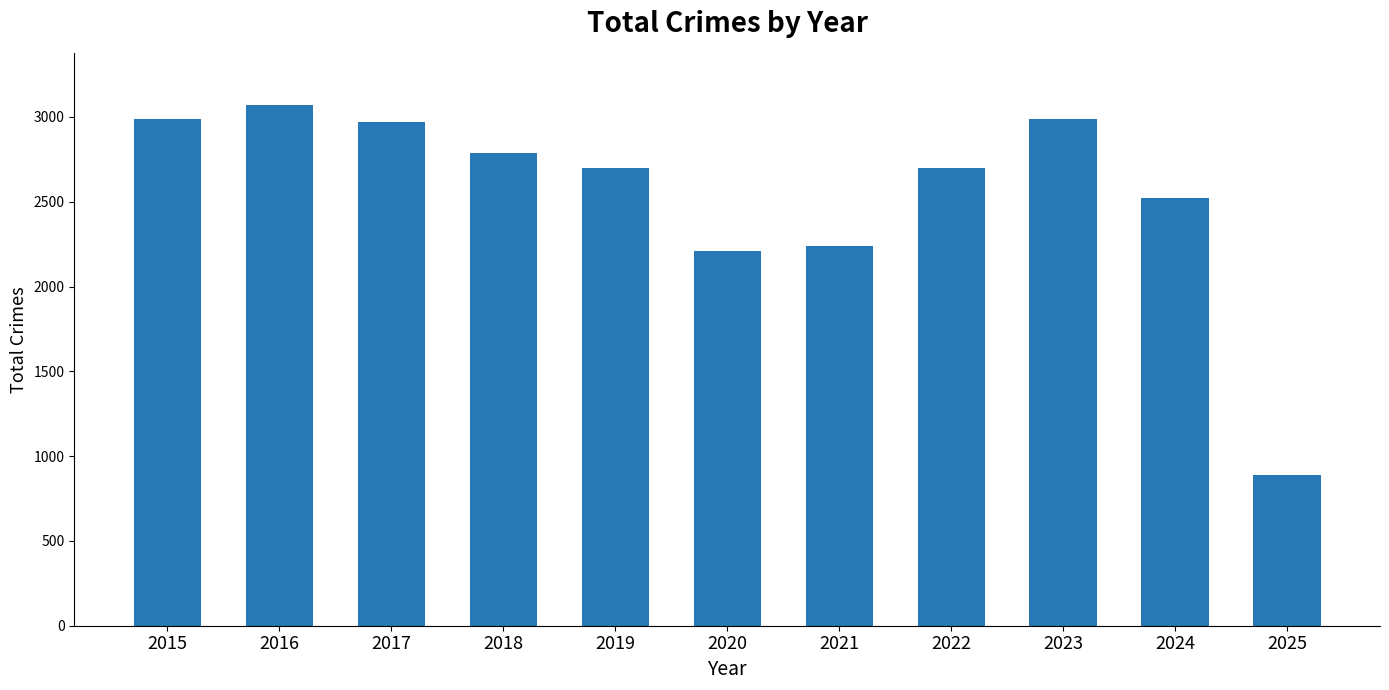

At which category does the chart reach its minimum across all series?

2025